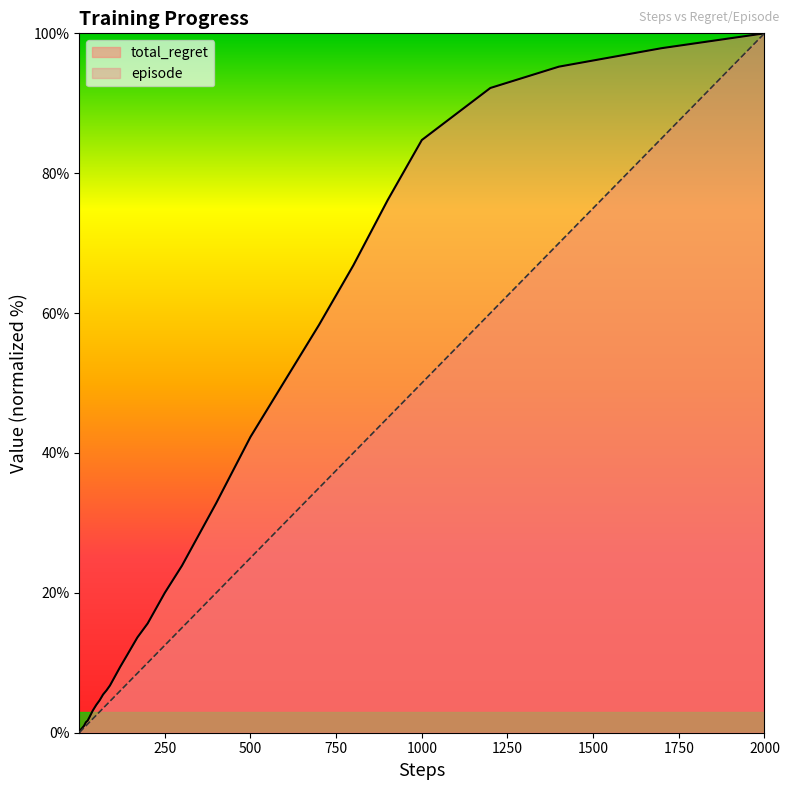

Where is episode nearest to the value 50?

1000